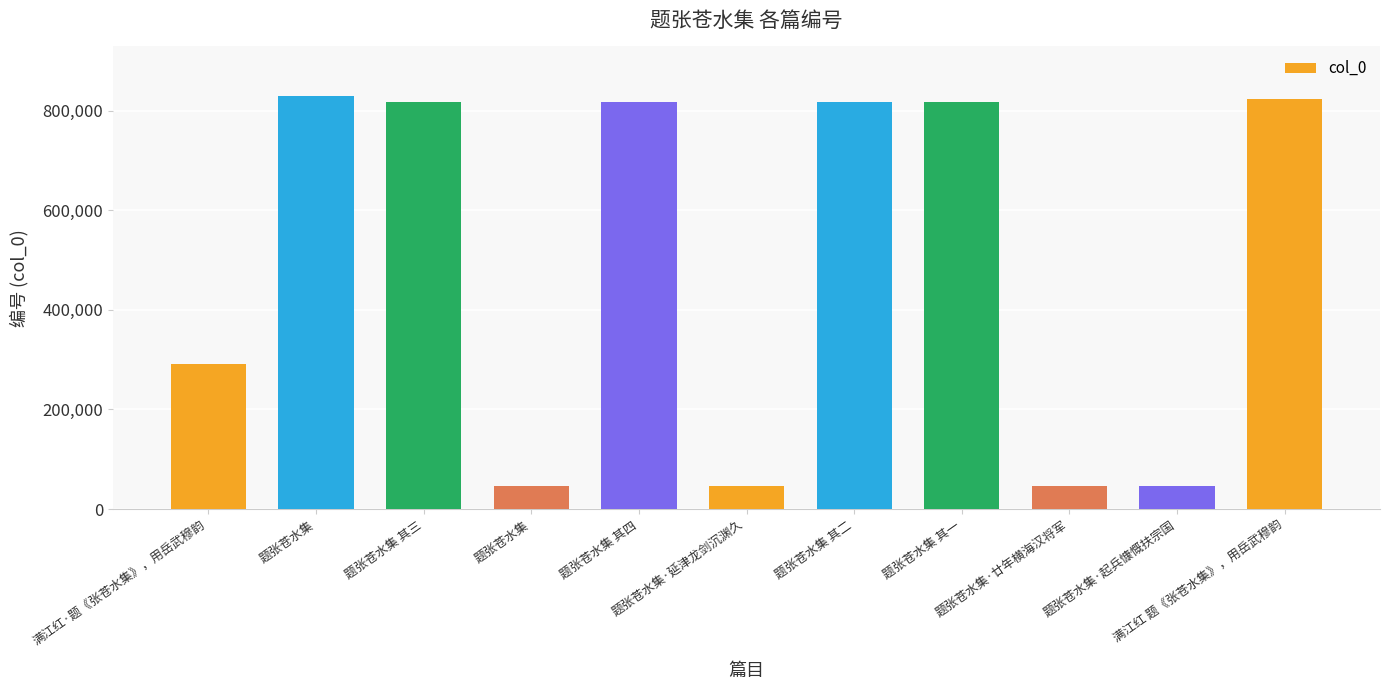

What is the label of the 8th bar from the left?

题张苍水集 其一